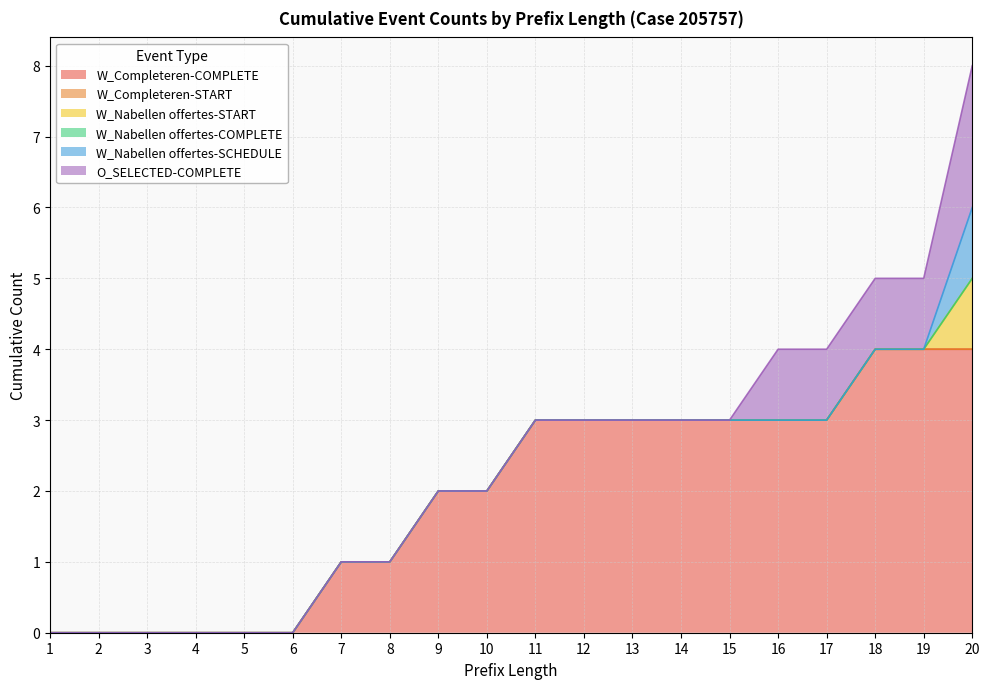

True or false: W_Completeren aanvraag-START and W_Nabellen offertes-SCHEDULE intersect in this chart.

False